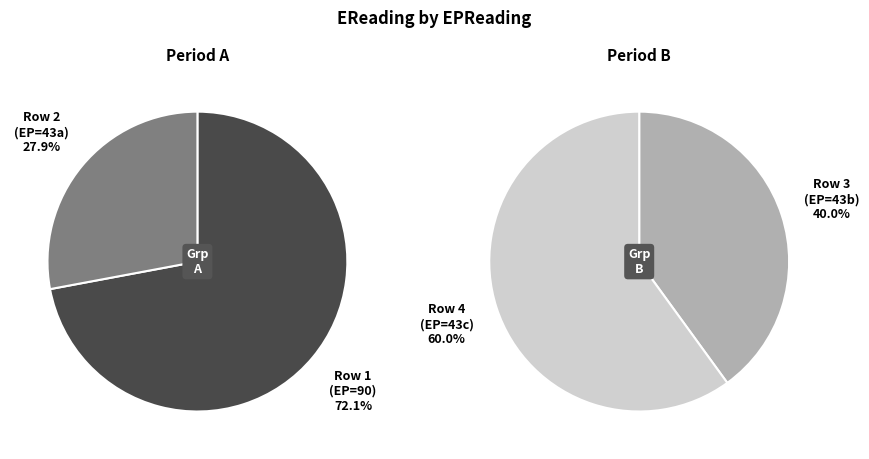

True or false: 43 accounts for 23% of the total.

False